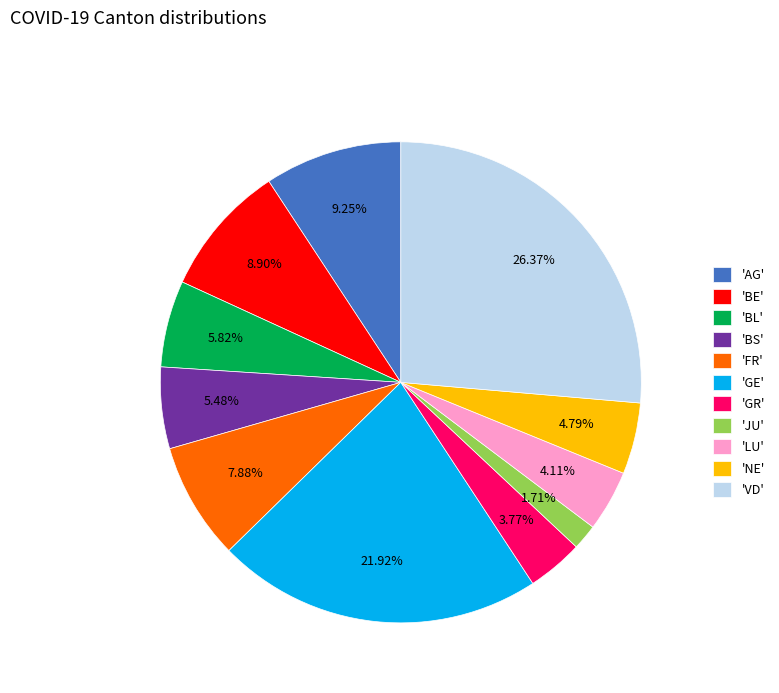

Is there any slice that represents more than half of the pie?

No